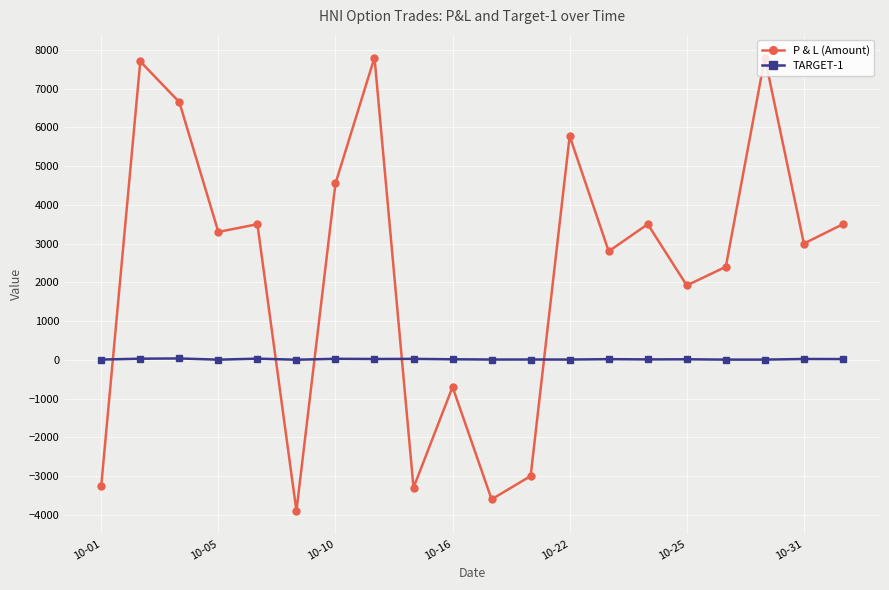

Rank the series by their maximum value, from lowest to highest.

TARGET-1, P & L (Amount)